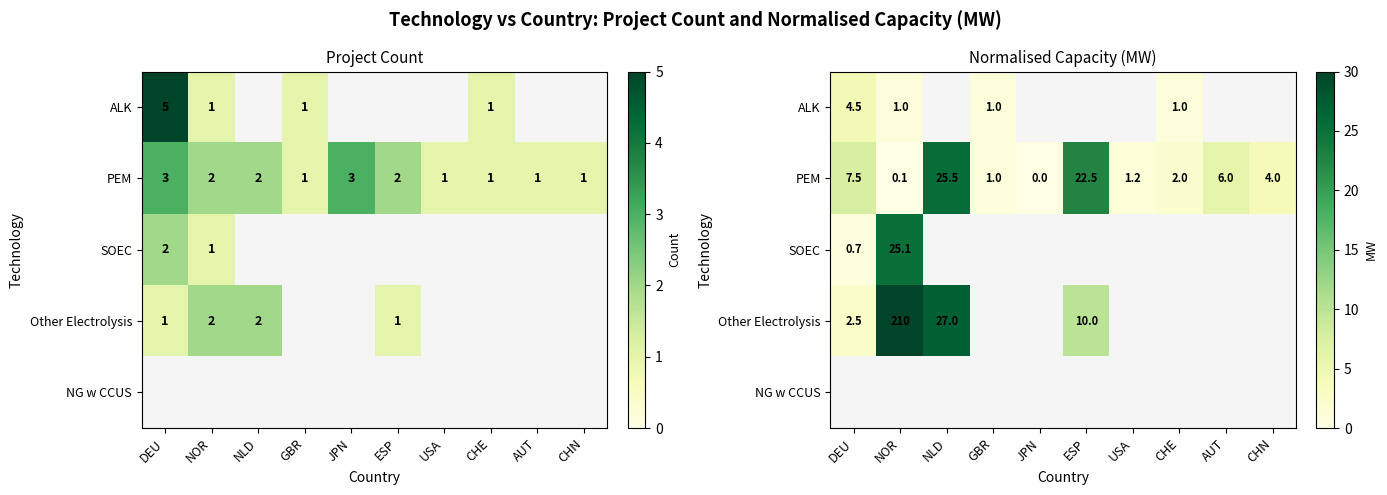

How many data points in Other Electrolysis are above 0?

4